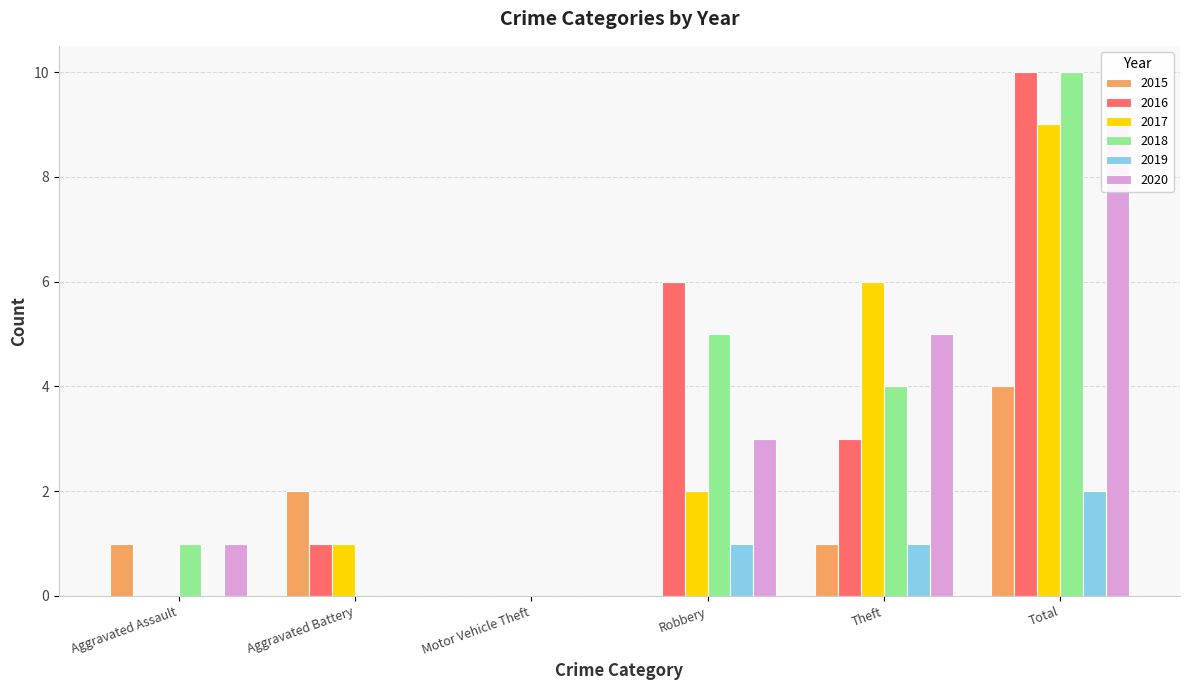

List the series in order of their peak value, lowest first.

2019, 2015, 2017, 2020, 2016, 2018